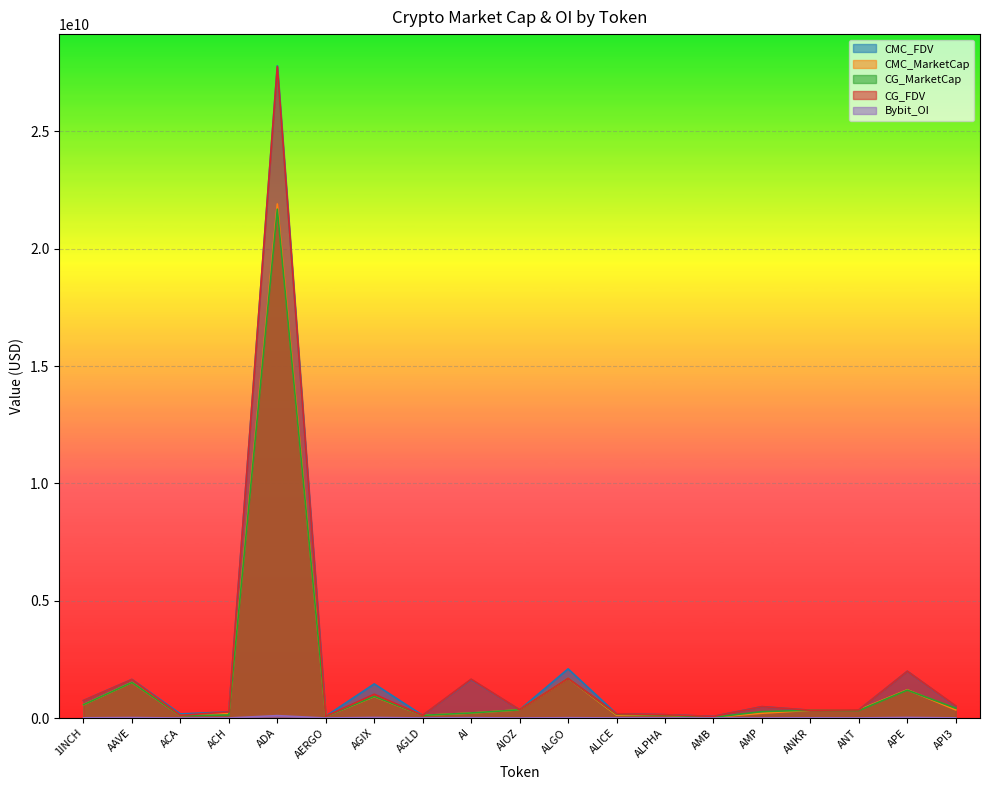

Which label corresponds to the largest value in the chart?

ADA